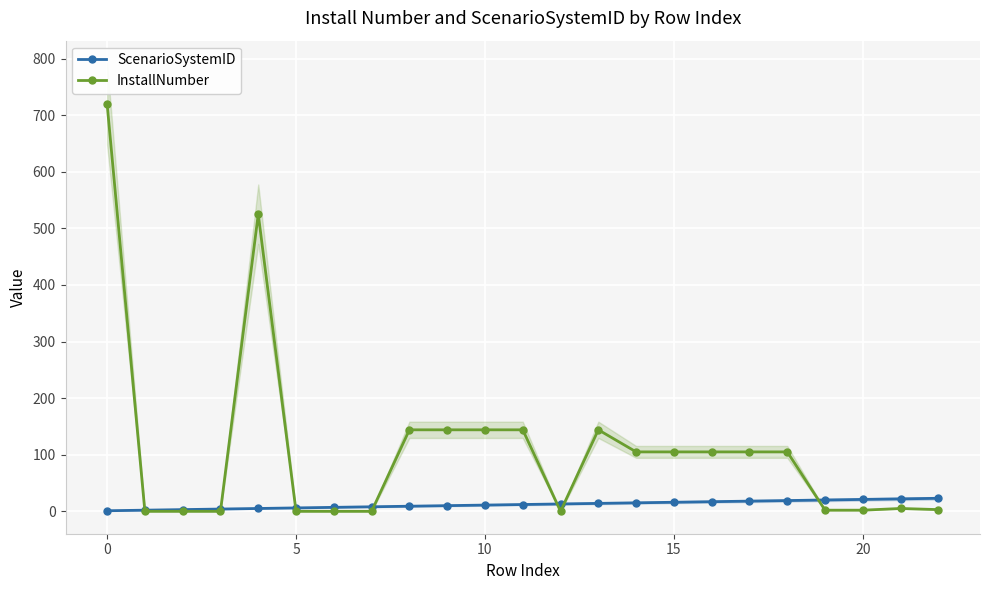

How many intersections are there between ScenarioSystemID and InstallNumber?

7